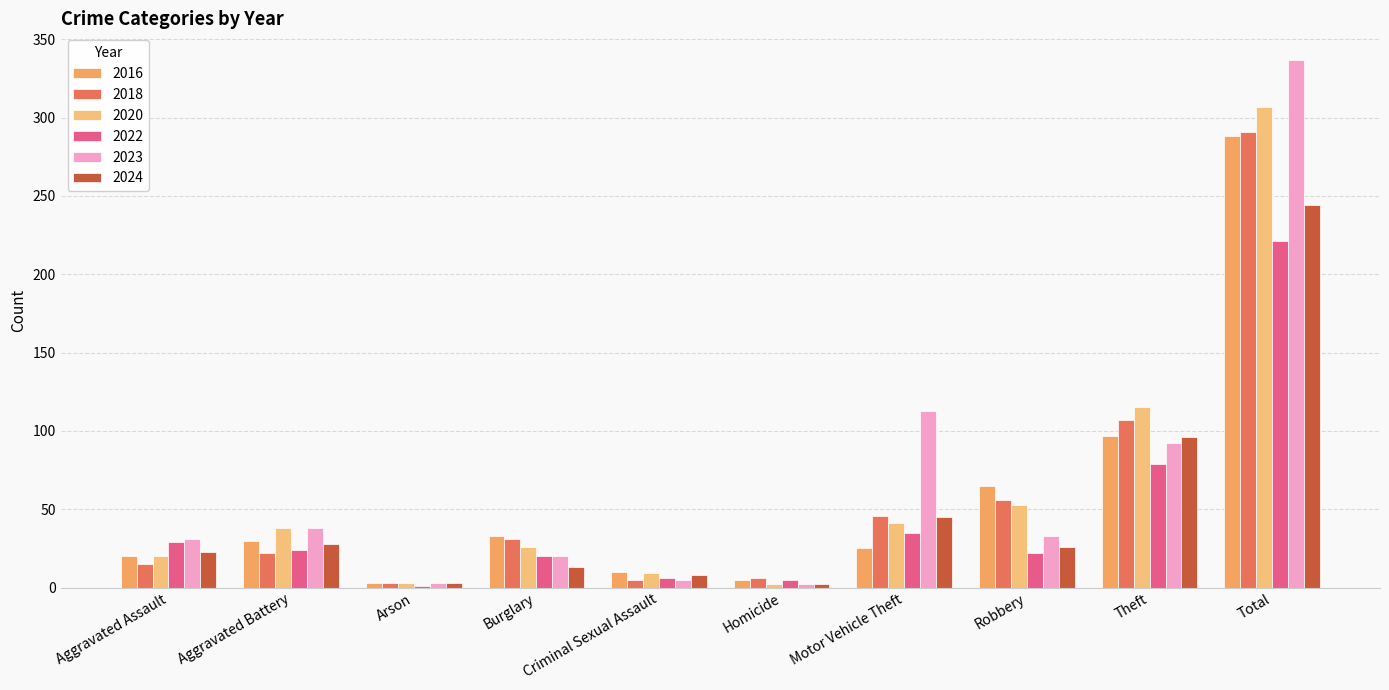

At which category does the chart reach its peak across all series?

Total